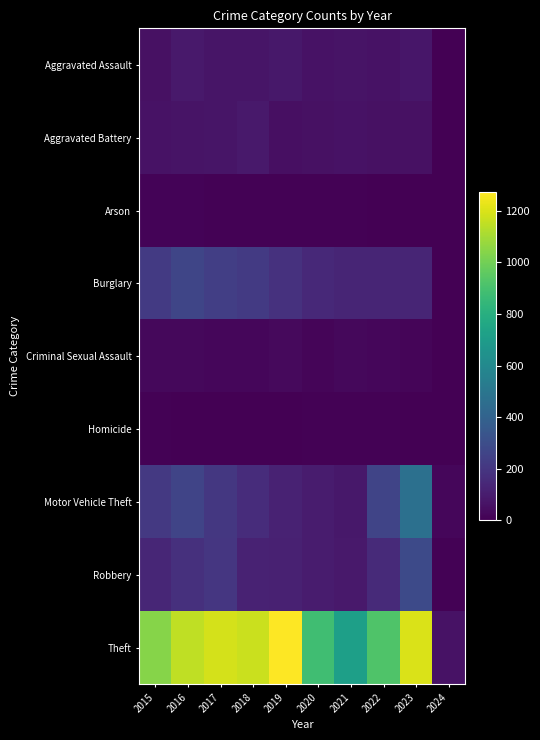

What is the total value across all series at 2020?

1372